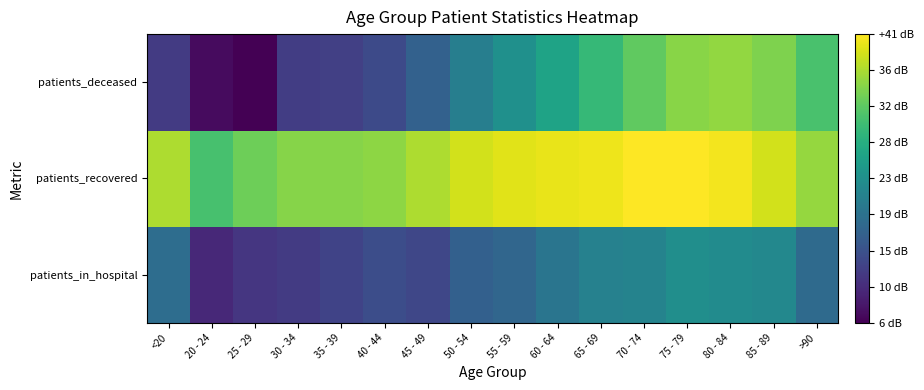

Reading right to left, transcribe all the data shown in this chart.

patients_in_hospital: >90=18.0	85 - 89=22.2	80 - 84=22.7	75 - 79=23.2	70 - 74=21.6	65 - 69=21.2	60 - 64=19.4	55 - 59=17.4	50 - 54=16.6	45 - 49=13.4	40 - 44=14.1	35 - 39=13.0	30 - 34=12.0	25 - 29=11.5	20 - 24=10.0	<20=18.4
patients_recovered: >90=35.1	85 - 89=38.3	80 - 84=40.0	75 - 79=40.6	70 - 74=40.6	65 - 69=39.7	60 - 64=39.5	55 - 59=39.1	50 - 54=38.2	45 - 49=36.3	40 - 44=34.8	35 - 39=34.3	30 - 34=34.3	25 - 29=32.9	20 - 24=30.6	<20=36.4
patients_deceased: >90=30.7	85 - 89=33.9	80 - 84=35.0	75 - 79=34.4	70 - 74=32.1	65 - 69=29.1	60 - 64=26.1	55 - 59=23.3	50 - 54=20.8	45 - 49=16.7	40 - 44=13.8	35 - 39=12.6	30 - 34=12.3	25 - 29=6.0	20 - 24=7.0	<20=12.0